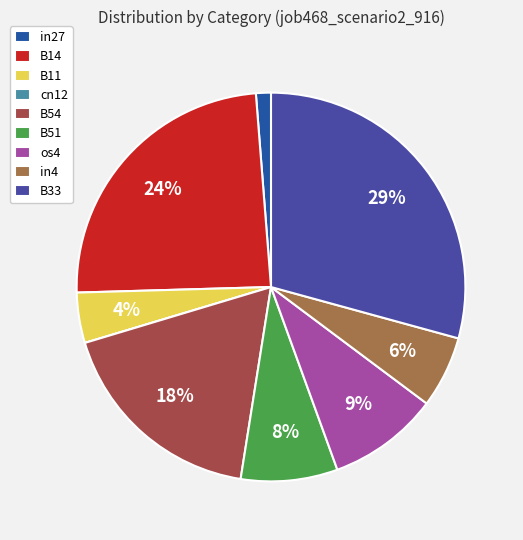

Which category has the biggest portion of the pie?

B33